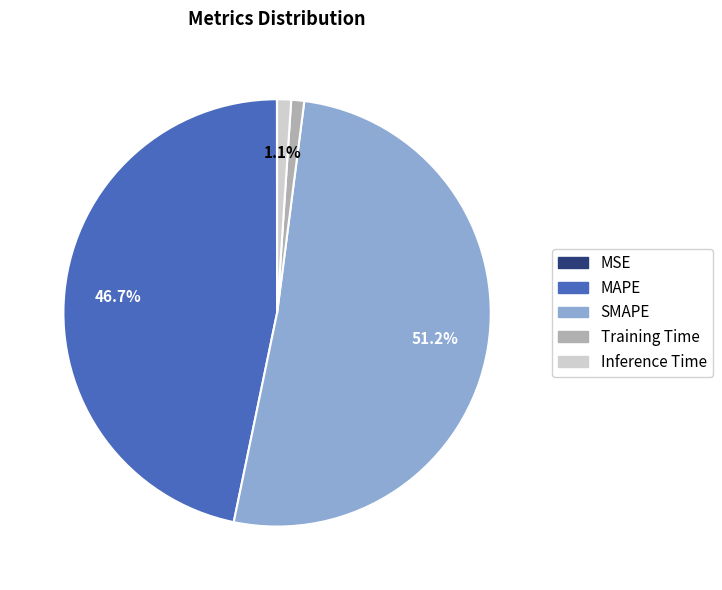

Which category has the biggest portion of the pie?

SMAPE